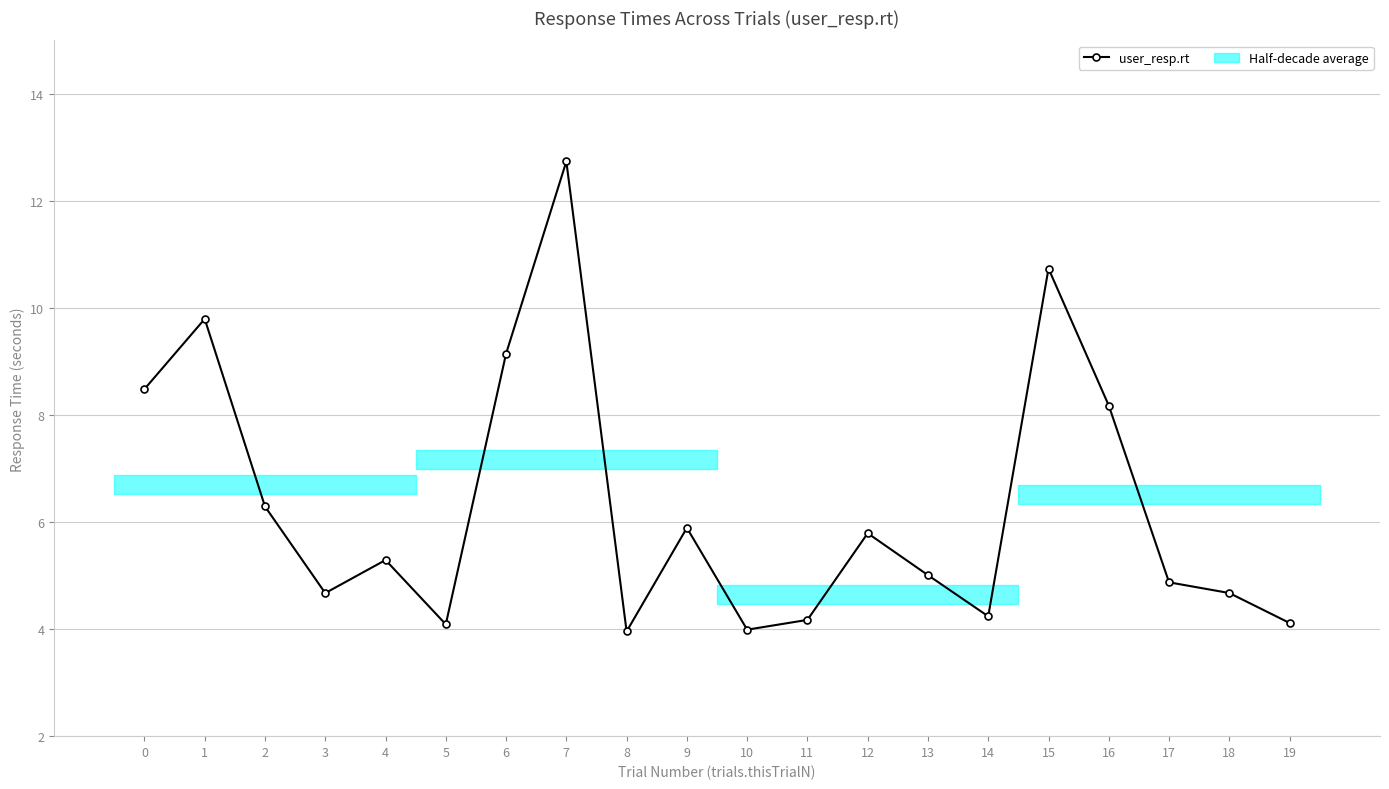

What is the sum of all values?

126.1